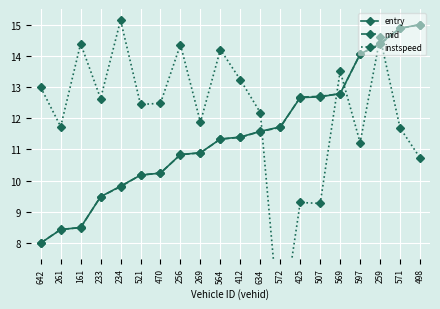

How many interior local valleys does the instspeed series have?

7